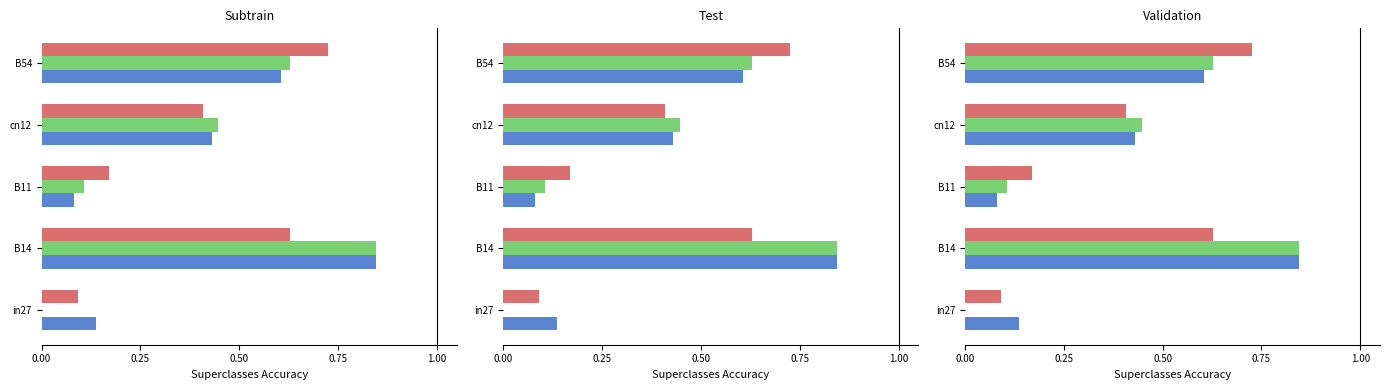

How many bars are there in each group?

3